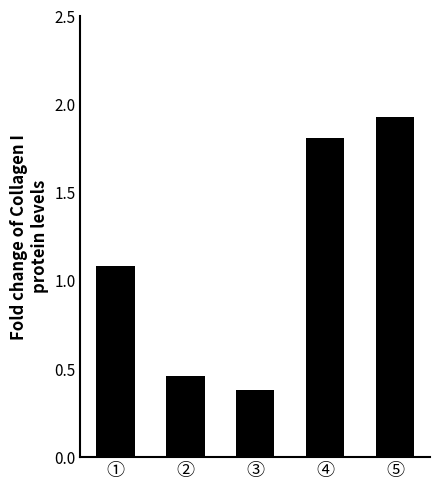

Which label corresponds to the smallest value in the chart?

③